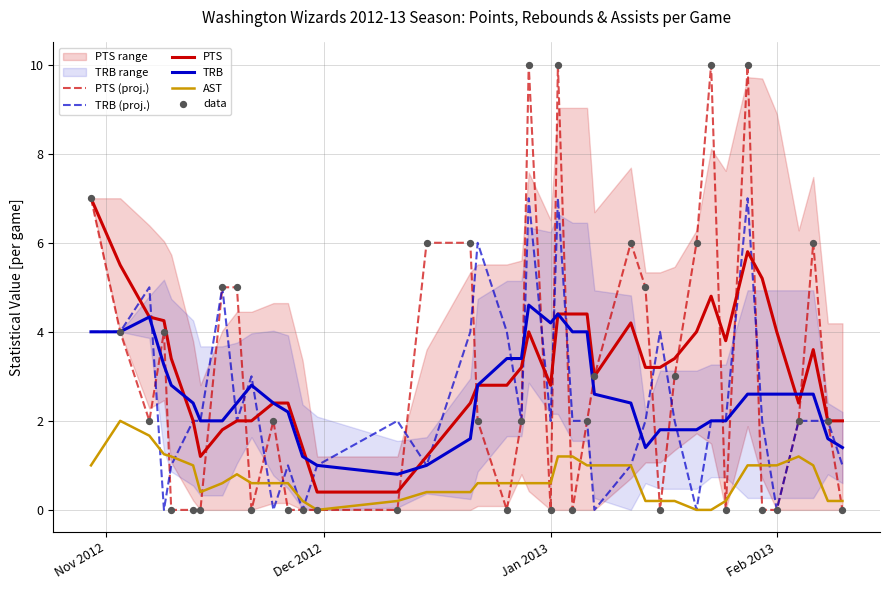

Which series has the widest spread of Y values?

PTS (proj.)